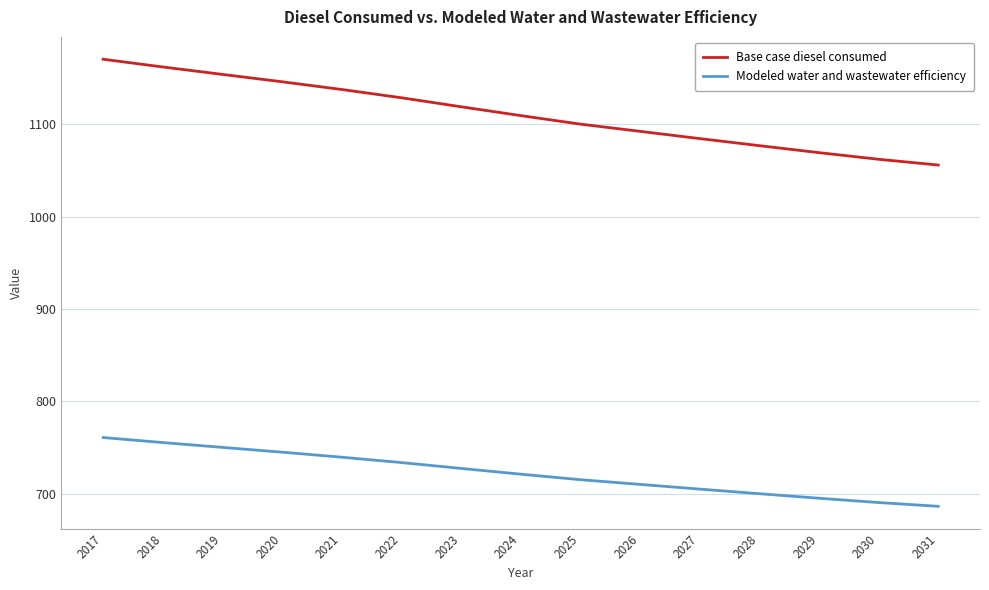

Reading right to left, transcribe all the data shown in this chart.

Base case diesel consumed: 2031=1055.9	2030=1062.1	2029=1069.3	2028=1076.9	2027=1084.5	2026=1092.4	2025=1100.2	2024=1109.4	2023=1119.0	2022=1128.7	2021=1137.7	2020=1146.1	2019=1154.0	2018=1162.1	2017=1170.5
Modeled water and wastewater efficiency: 2031=686.3	2030=690.4	2029=695.0	2028=700.0	2027=705.0	2026=710.0	2025=715.1	2024=721.1	2023=727.3	2022=733.7	2021=739.5	2020=744.9	2019=750.1	2018=755.4	2017=760.8